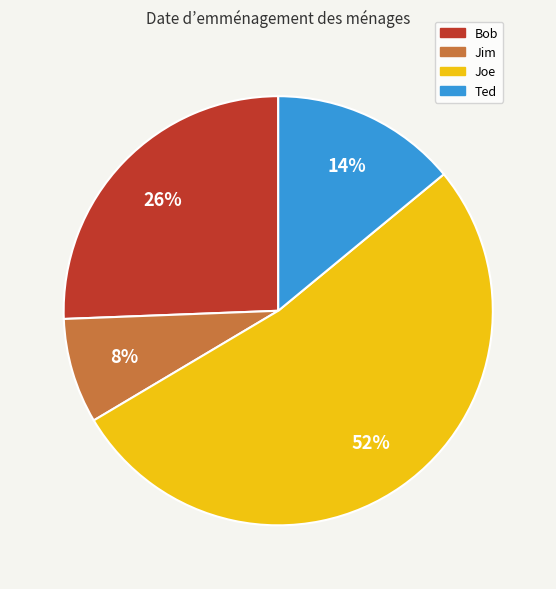

True or false: Jim accounts for 1% of the total.

False